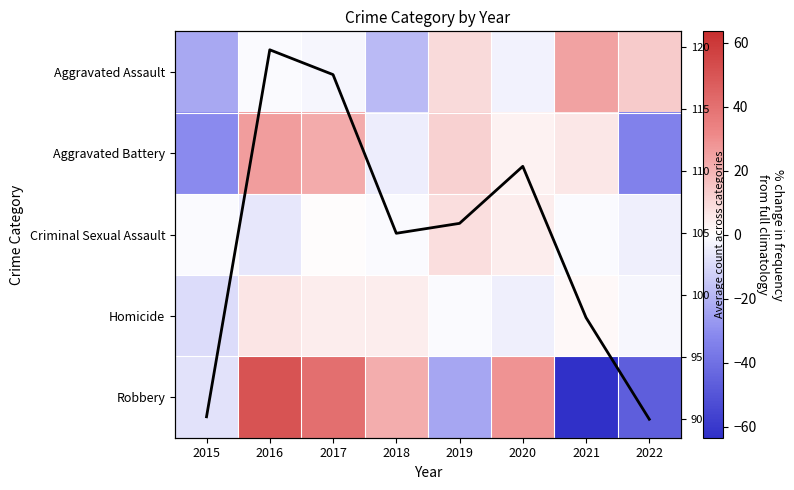

What is the total value across all series at 2017?

183.6